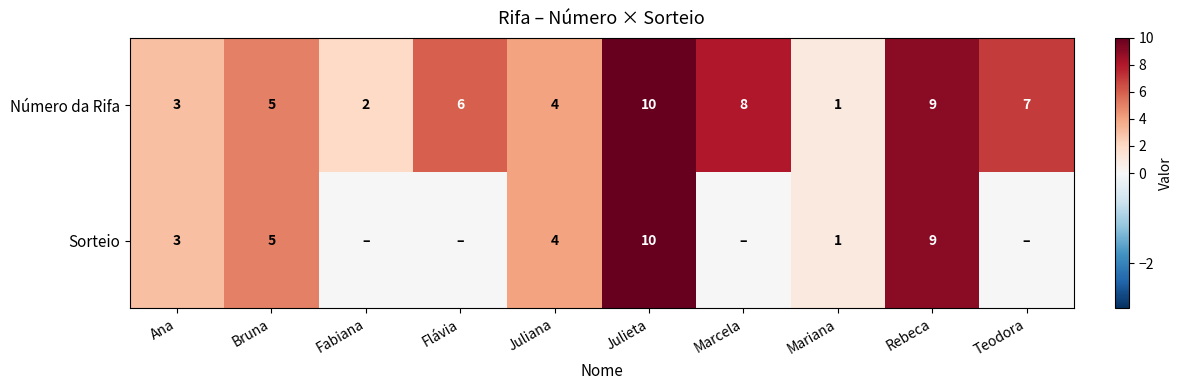

What is the total value across all series at Flávia?

6